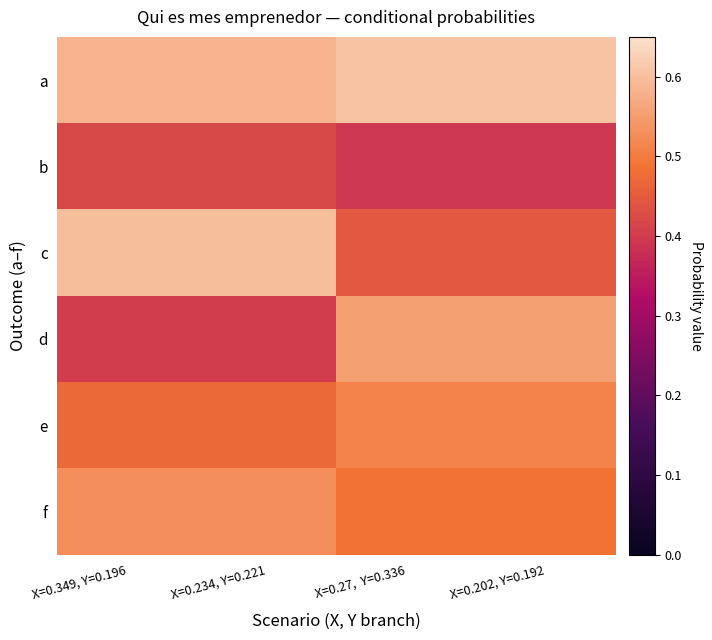

Between X=0.234, Y=0.221 and X=0.202, Y=0.192, which is larger?

X=0.202, Y=0.192